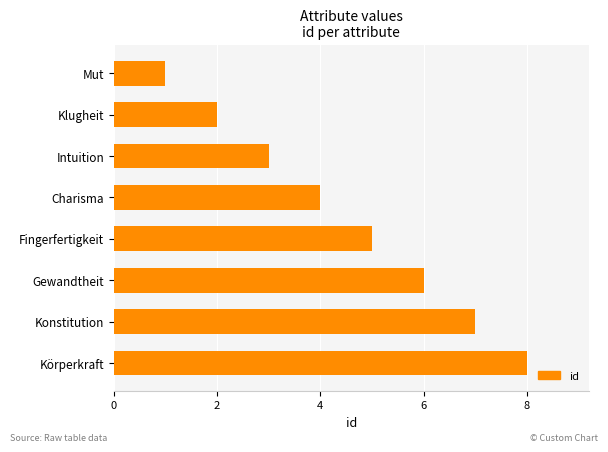

Reading bottom to top, transcribe all the data shown in this chart.

Körperkraft=8	Konstitution=7	Gewandtheit=6	Fingerfertigkeit=5	Charisma=4	Intuition=3	Klugheit=2	Mut=1